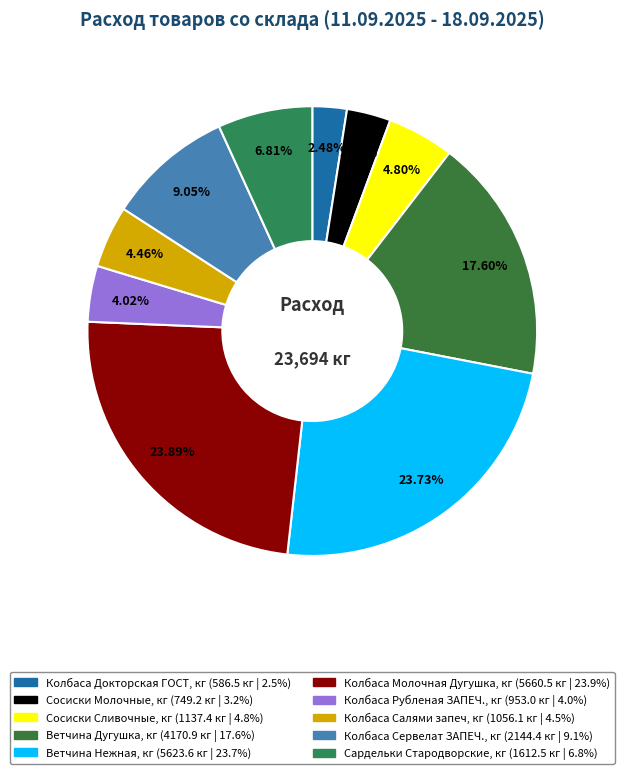

Rank the categories by value from lowest to highest.

Колбаса Докторская ГОСТ, кг, Сосиски Молочные, кг, Колбаса Рубленая ЗАПЕЧ., кг, Колбаса Салями запеч, кг, Сосиски Сливочные, кг, Сардельки Стародворские, кг, Колбаса Сервелат ЗАПЕЧ., кг, Ветчина Дугушка, кг, Ветчина Нежная, кг, Колбаса Молочная Дугушка, кг